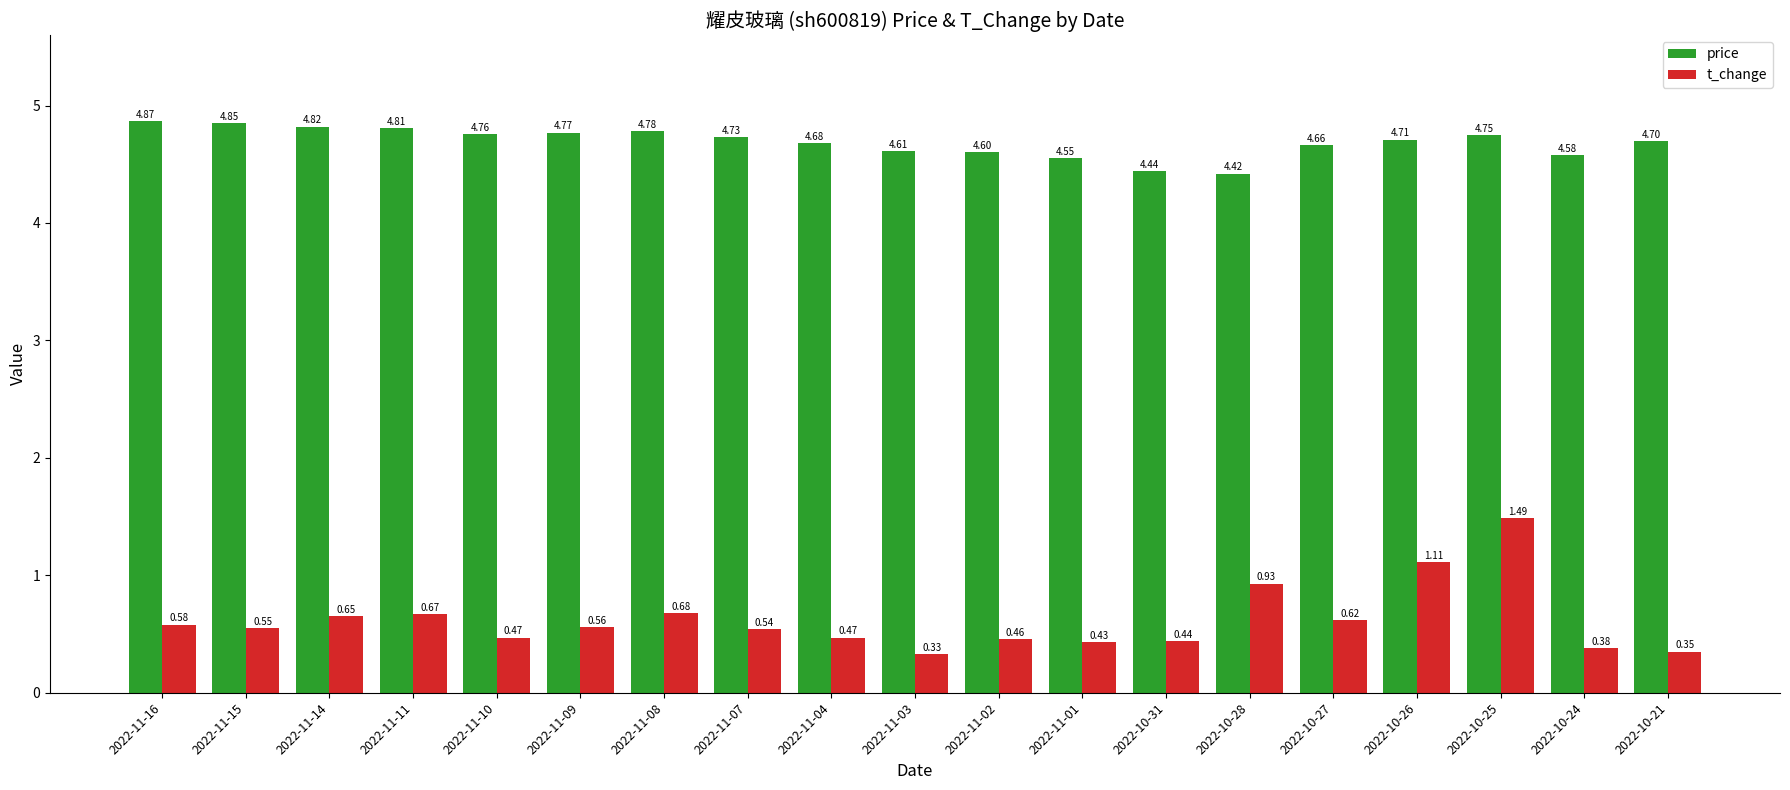

What is the difference between the highest and lowest values at 2022-11-14?

4.2